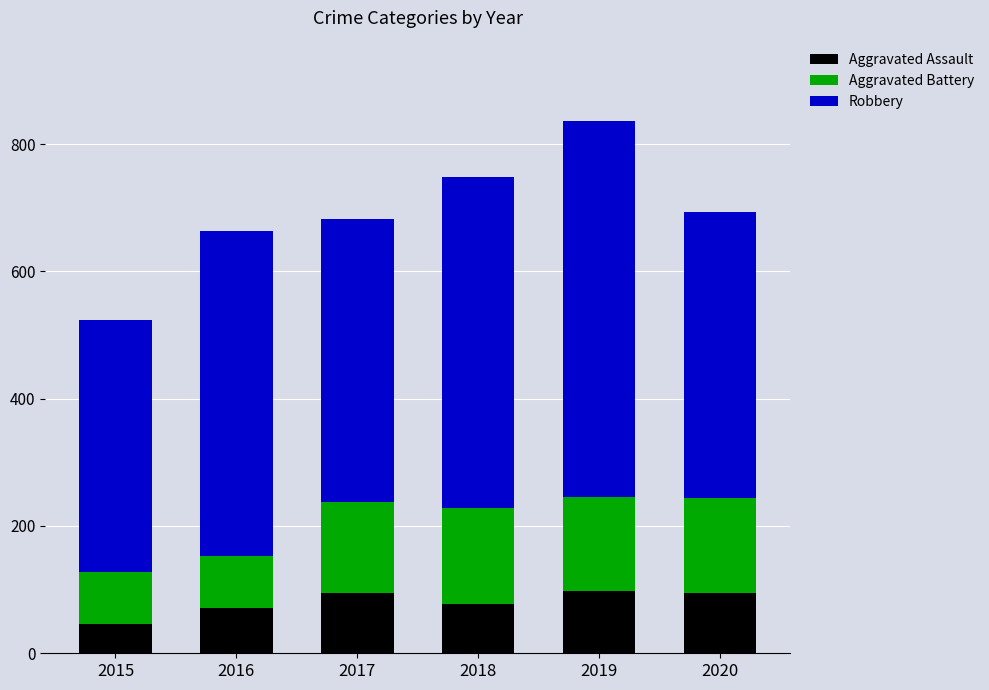

What is the total value across all series at 2016?

663